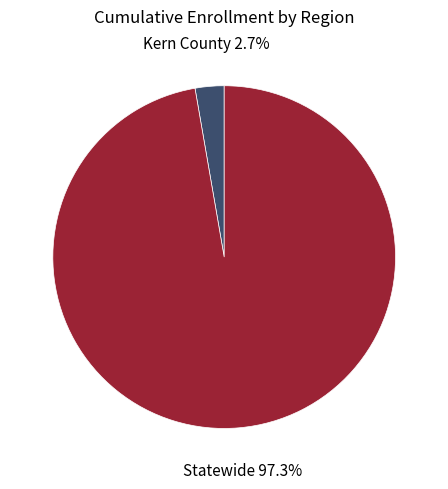

Between Statewide and Kern County, which is larger?

Statewide